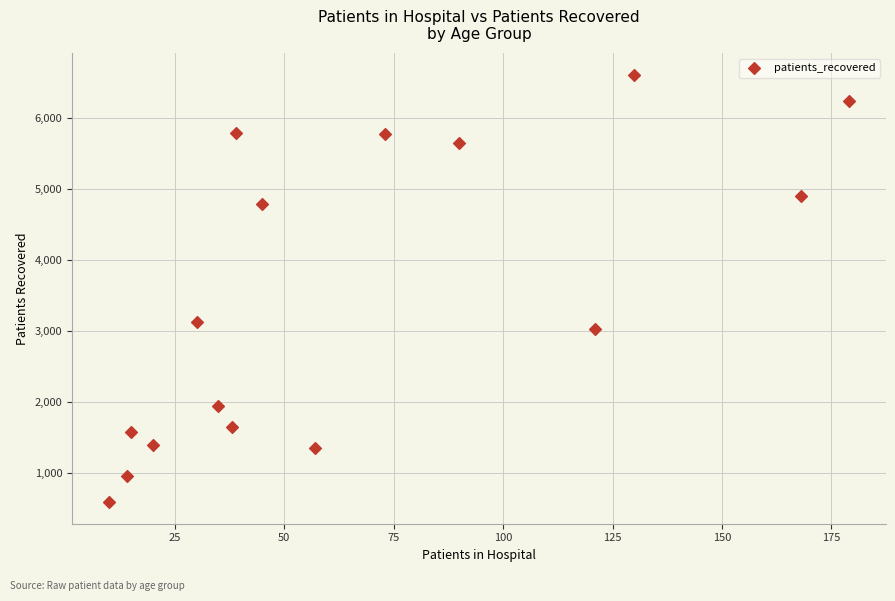

What is the range of X values (max minus min)?

169